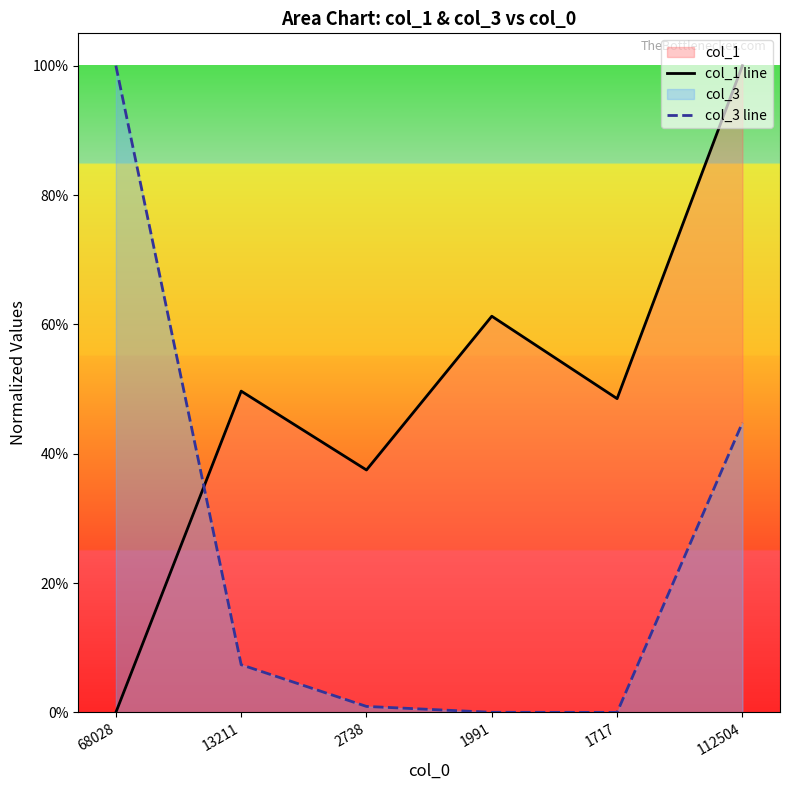

What is the total value across all series at 1717?

0.5